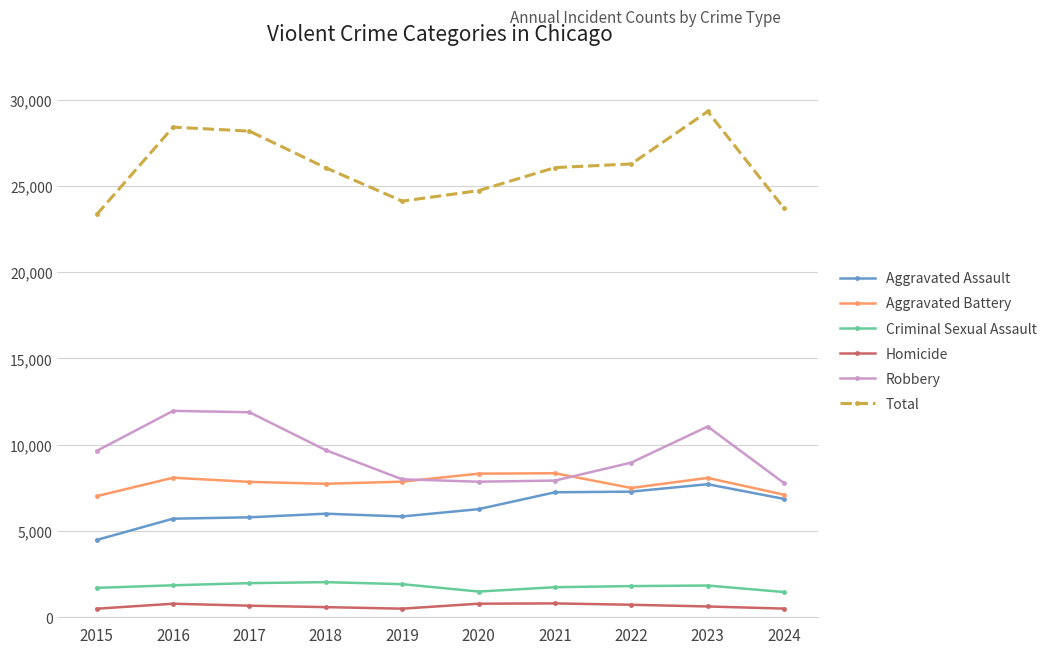

What is the highest value of the Aggravated Assault series?

7710